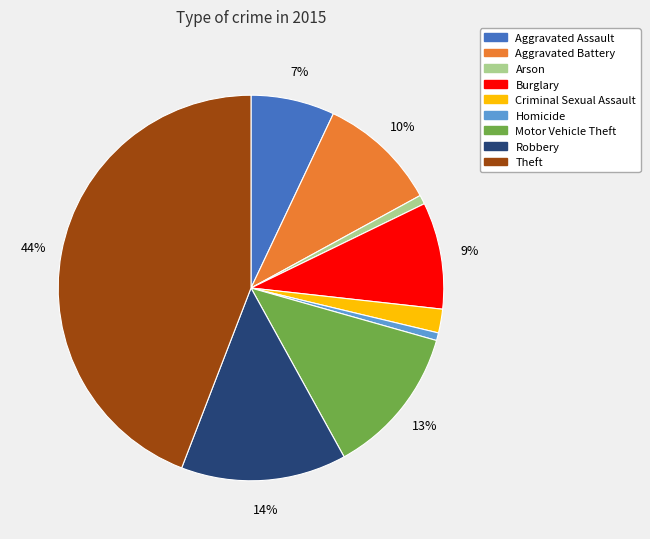

True or false: Burglary accounts for 9% of the total.

True